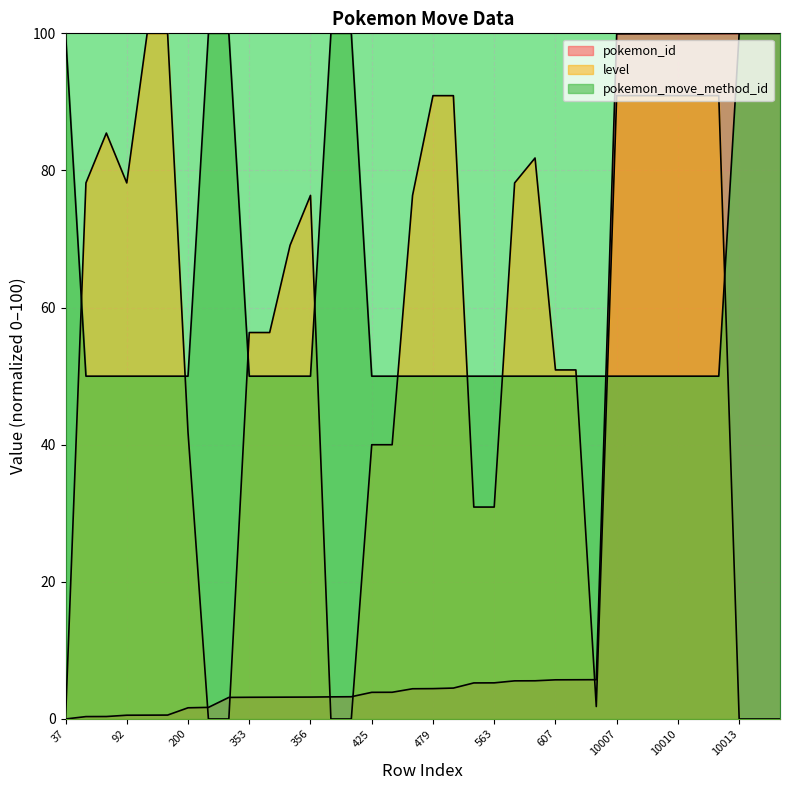

What is the difference between the level values at 425 and 92?

38.2